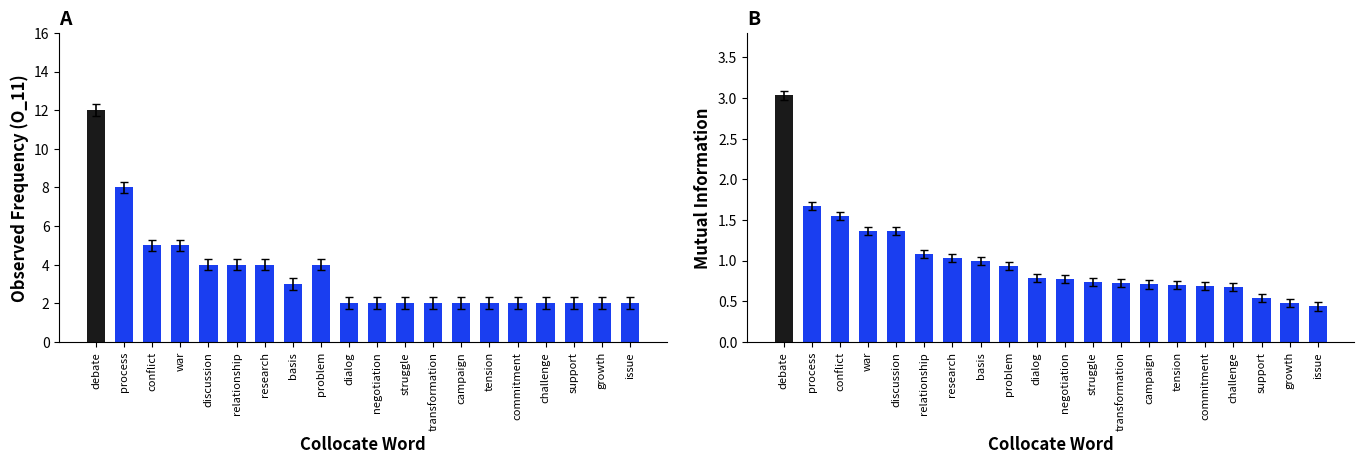

What is the approximate value of O_11 at discussion?

4.0